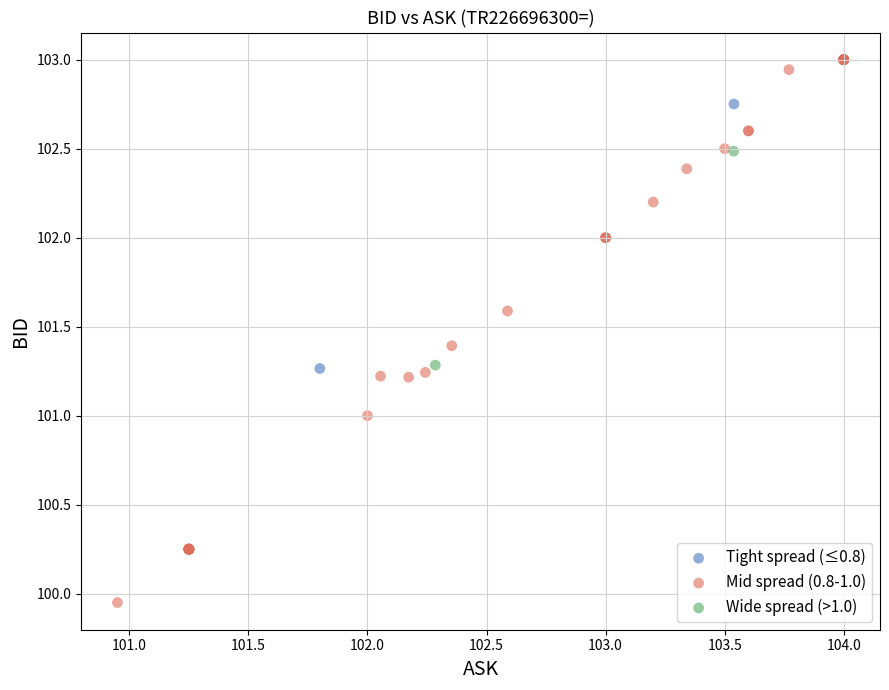

What are all the series names shown in the legend?

Tight spread (≤0.8), Mid spread (0.8-1.0), Wide spread (>1.0)